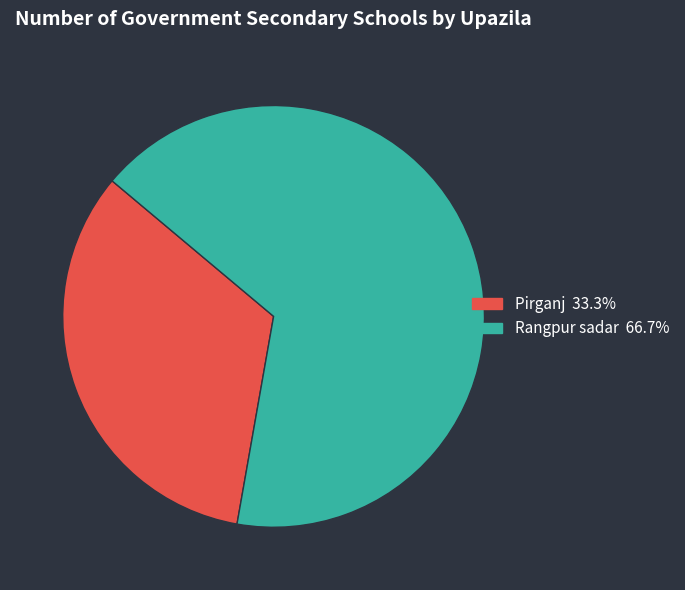

Is there any slice that represents more than half of the pie?

Yes